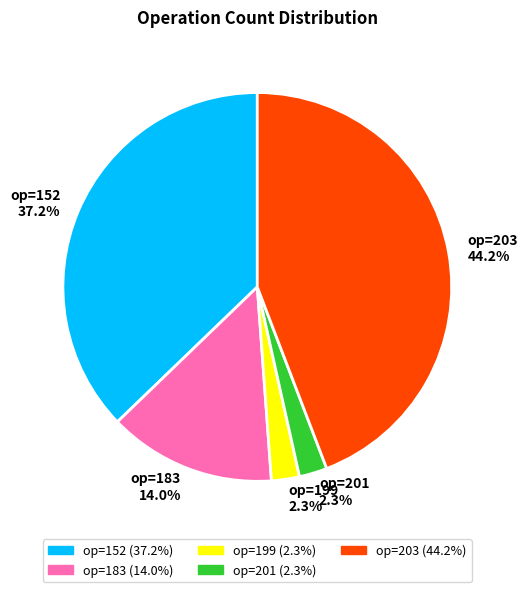

Is there a majority slice in this chart?

No